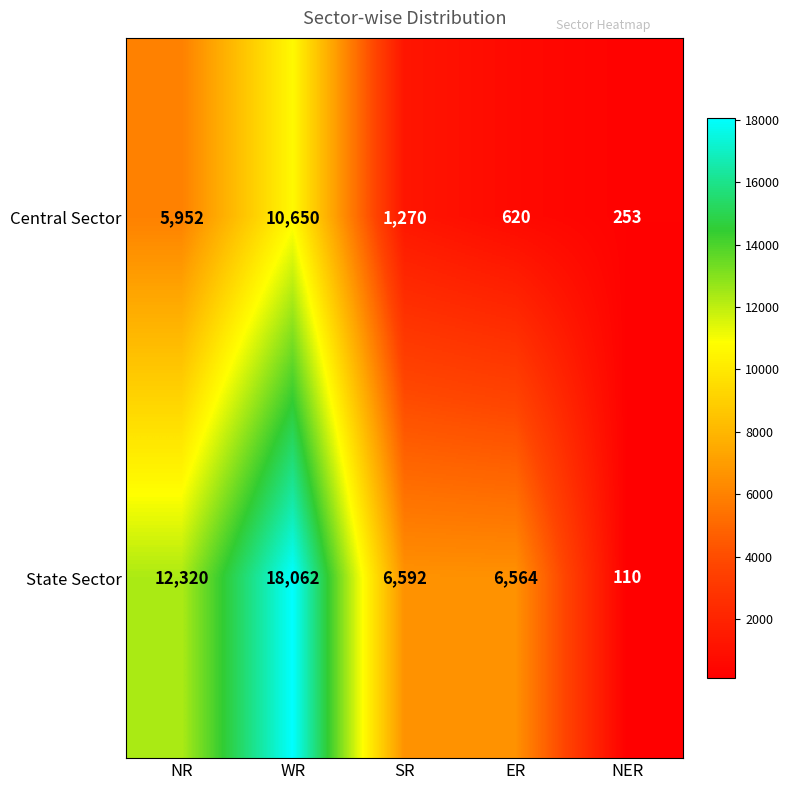

What is the greatest value displayed?

18062